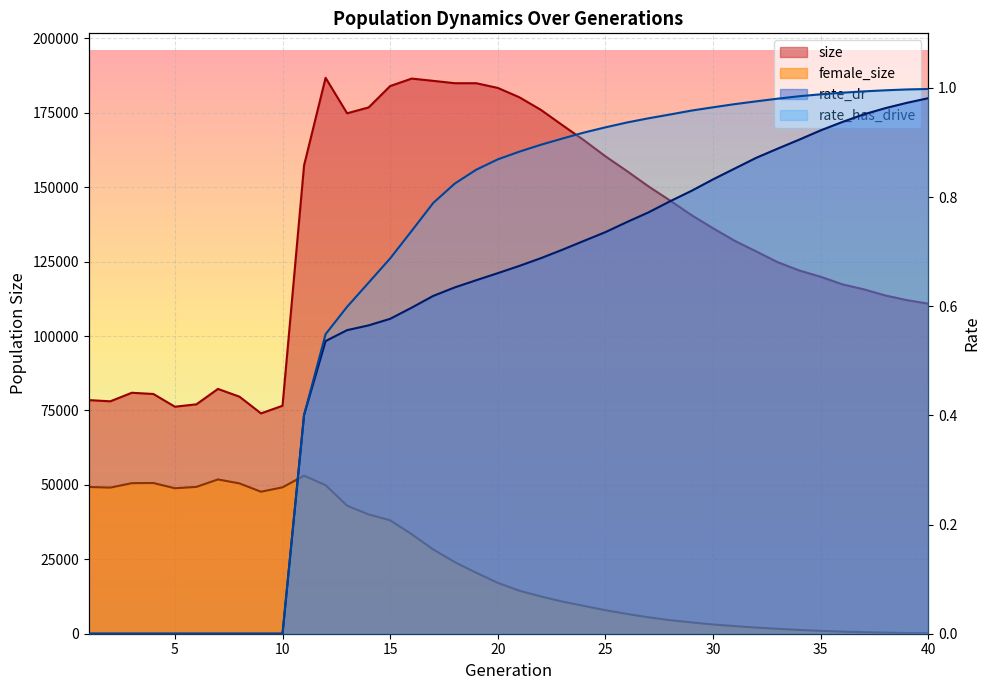

What is the sum of the size values at 9 and 31?

206059.0